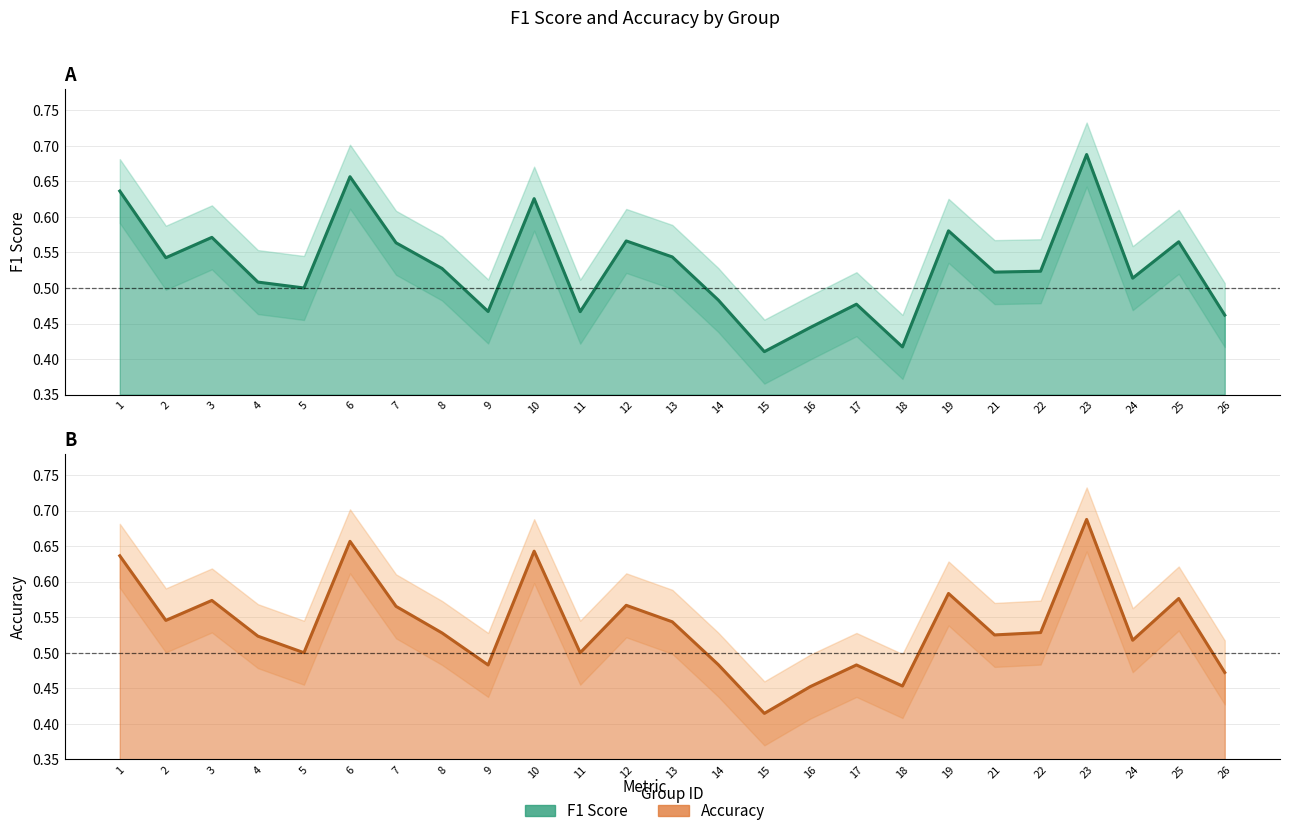

At which label is f1 closest to 0?

15